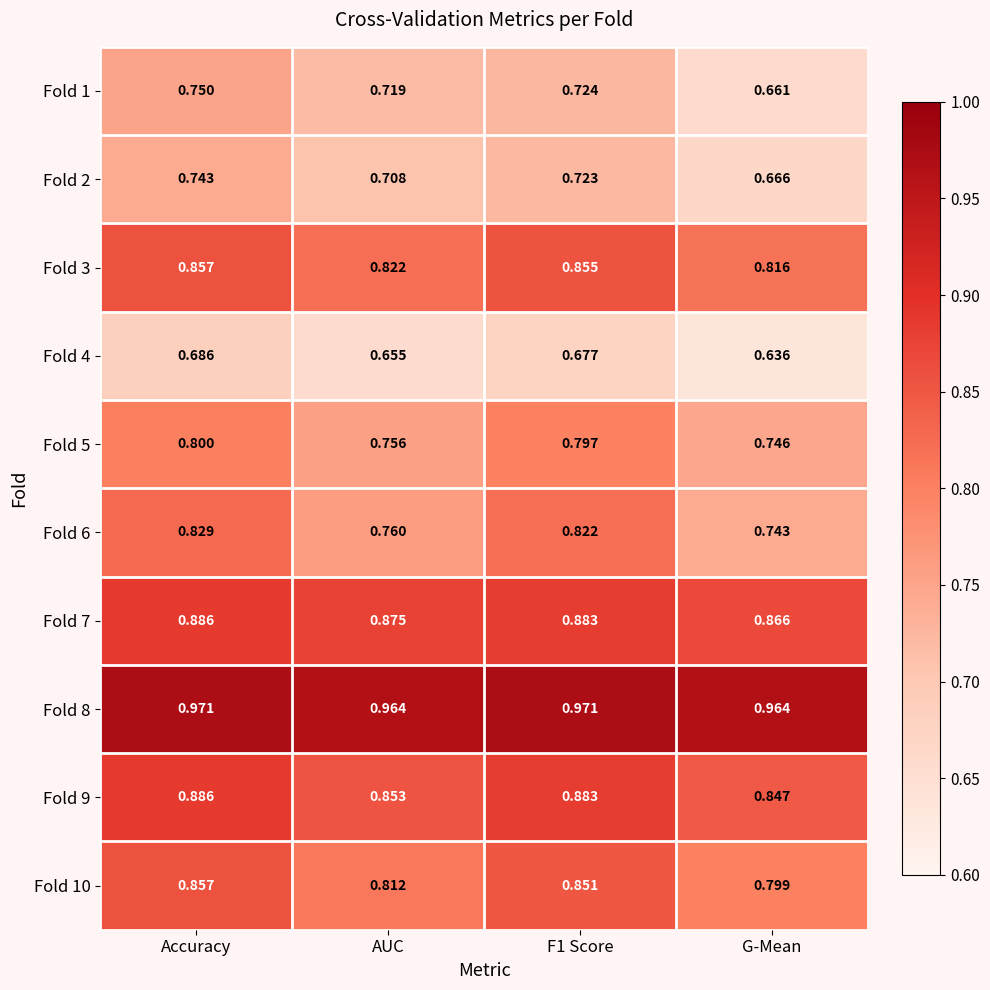

Where is Fold 10 nearest to the value 0?

G-Mean